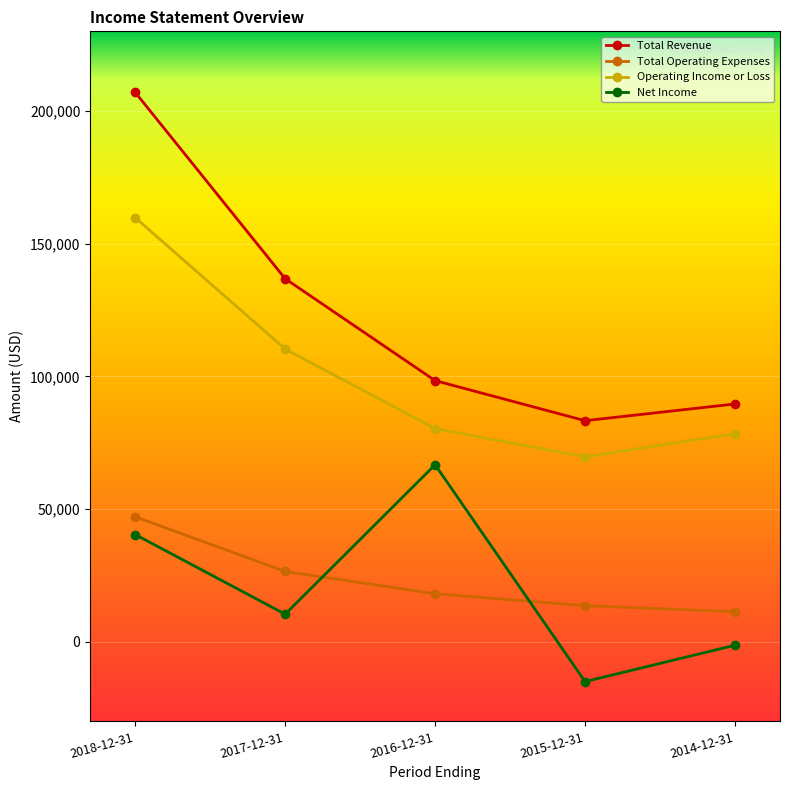

What is the lowest value of the Total Revenue series?

83300